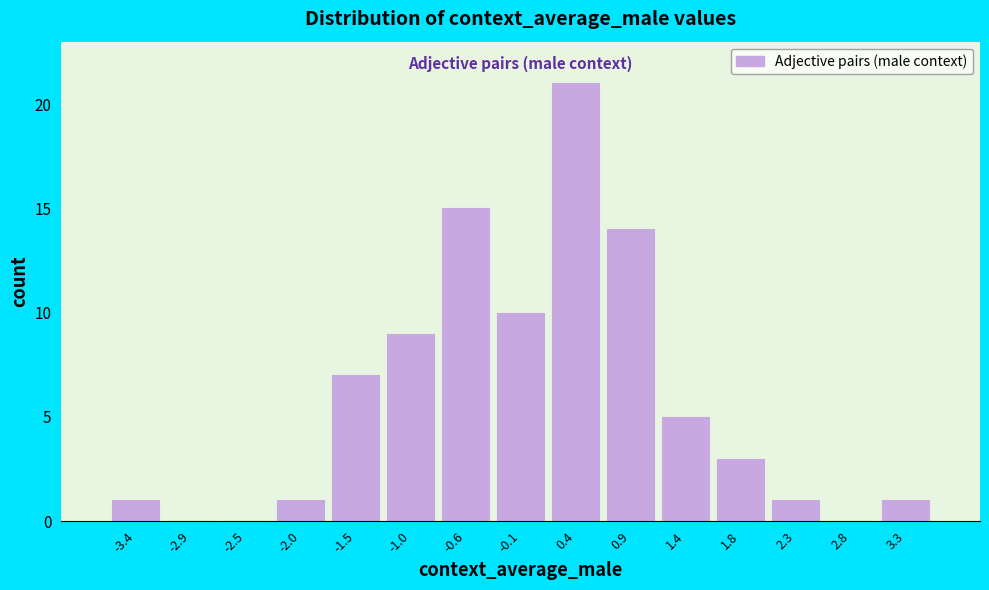

Reading left to right, list every bar in this chart as the range it spans on the x-axis followed by its height. Neither the bar edges nor the heights are printed on the chart, so give them approximately, as read against the axes.

-3.65 to -3.20: 1
-3.20 to -2.70: 0
-2.70 to -2.25: 0
-2.25 to -1.75: 1
-1.75 to -1.25: 7
-1.25 to -0.80: 9
-0.80 to -0.30: 15
-0.30 to 0.15: 10
0.15 to 0.65: 21
0.65 to 1.10: 14
1.10 to 1.60: 5
1.60 to 2.05: 3
2.05 to 2.55: 1
2.55 to 3.00: 0
3.00 to 3.50: 1